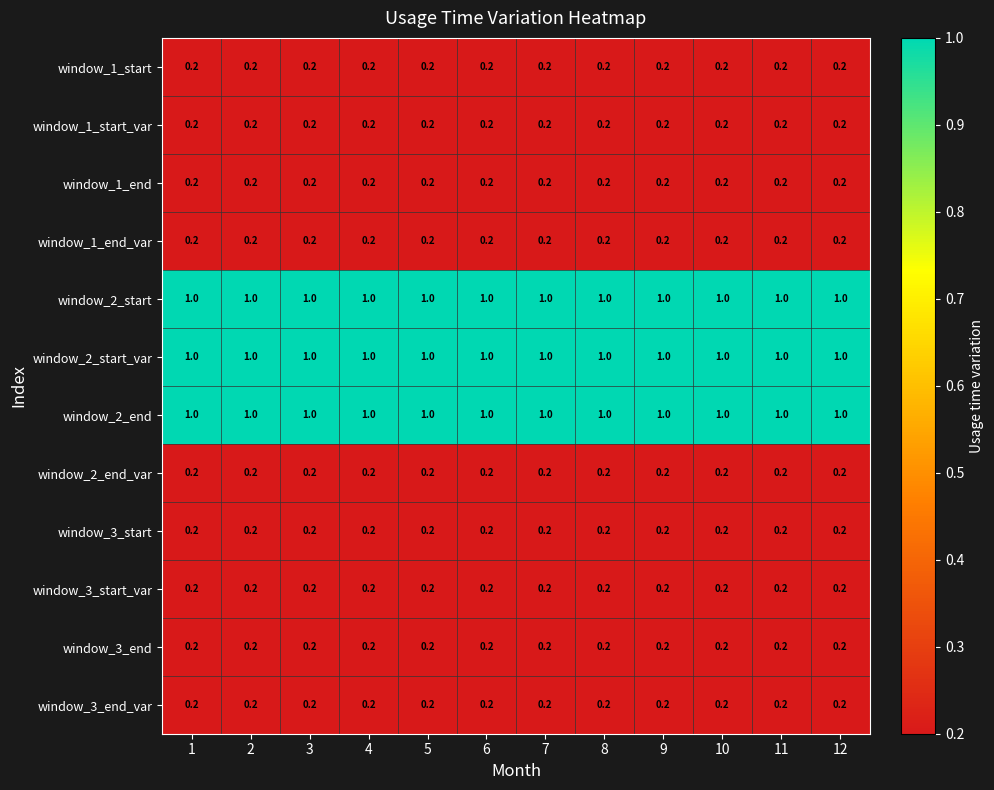

What is the total value across all series at 10?

4.8